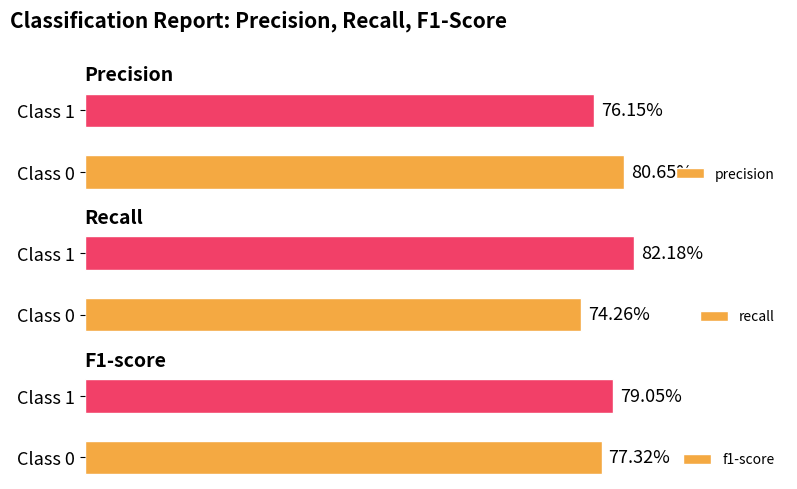

What is the maximum value shown in the chart?

0.8